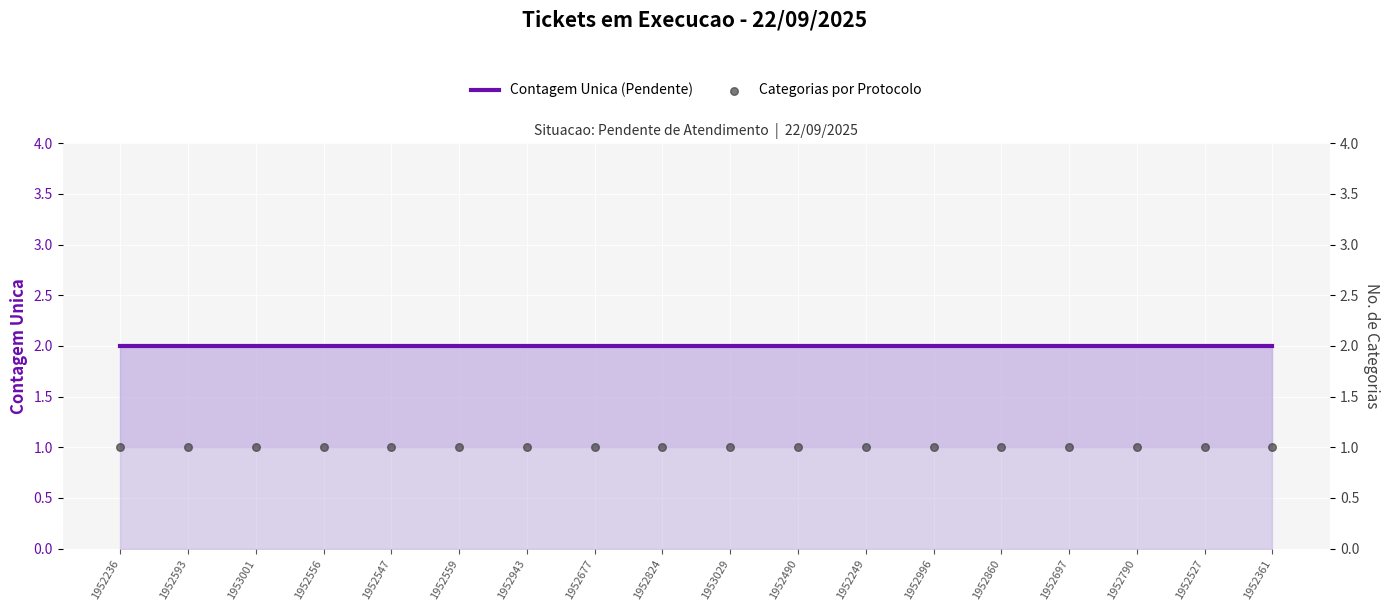

Is the value of Contagem Unica (Pendente) at 1952249 greater than the value of Categorias por Protocolo at 1952860?

Yes